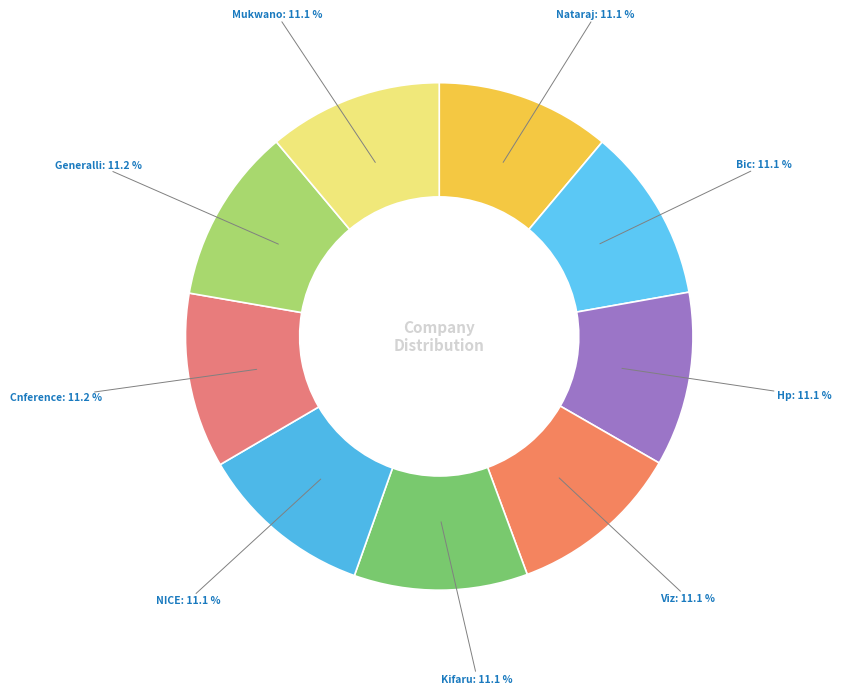

Do Mukwano and Bic together represent more than half of the pie?

No